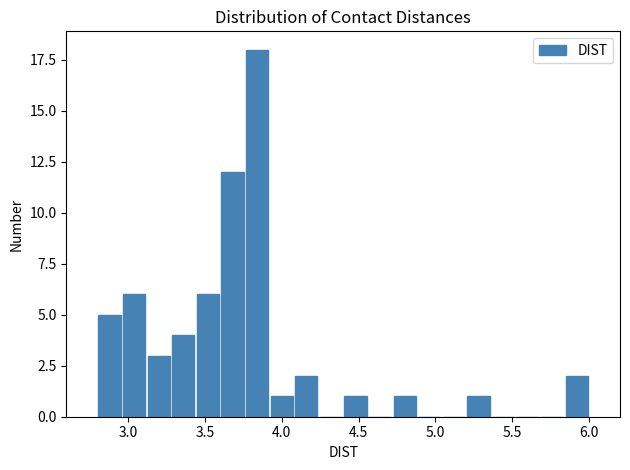

Around what value on the x-axis is the tallest bar? Give the approximate position of its centre, as read against the axis.

3.85